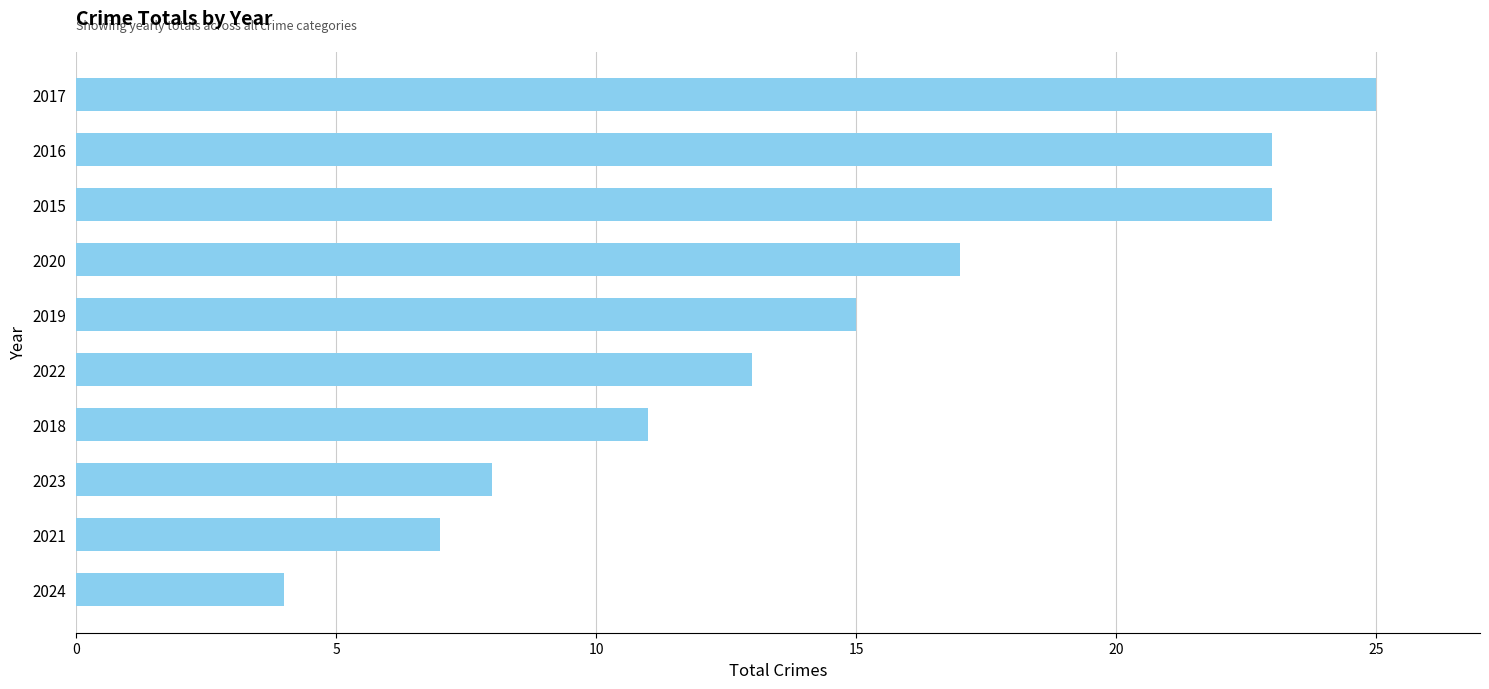

What is the sum of all values?

146